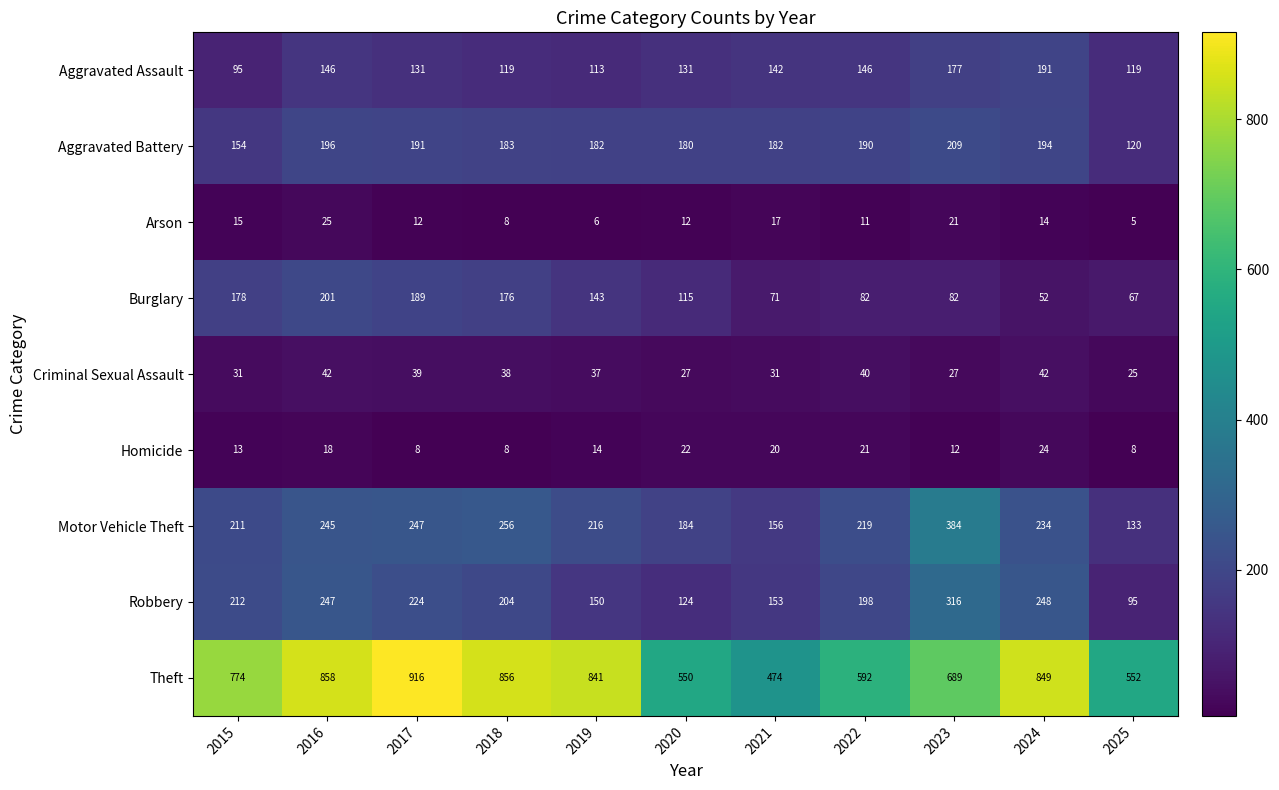

At which label does Robbery reach its peak?

2023